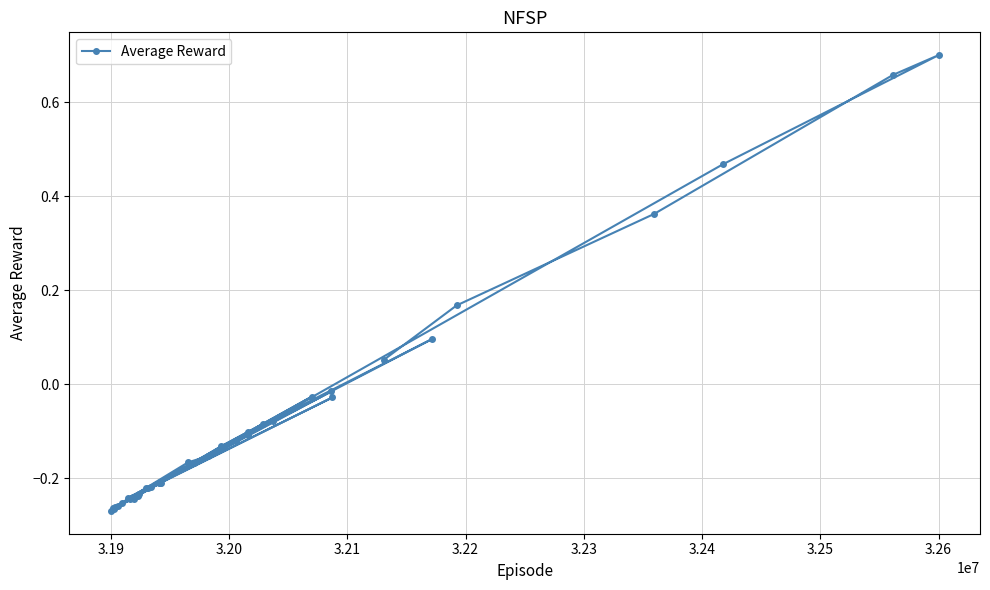

How many interior local peaks (higher than both neighbors) does the data have?

12